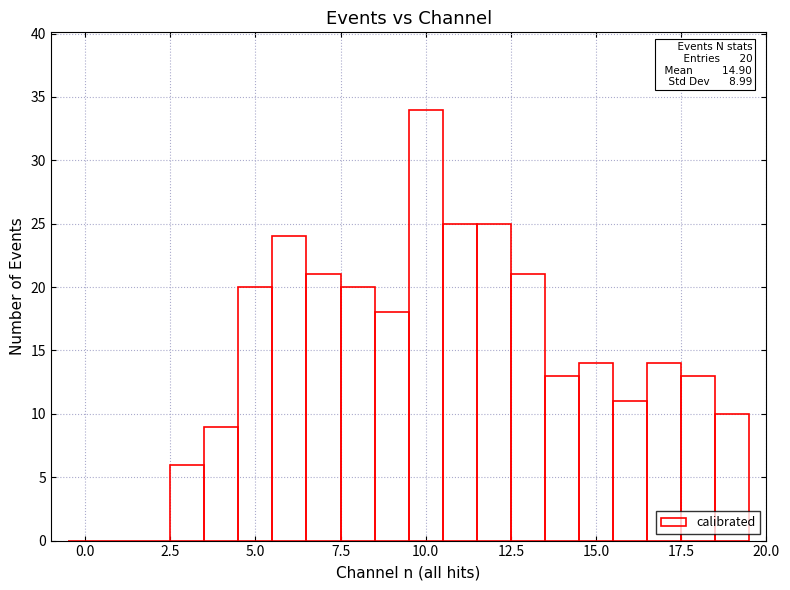

Count the number of data series in this chart.

1